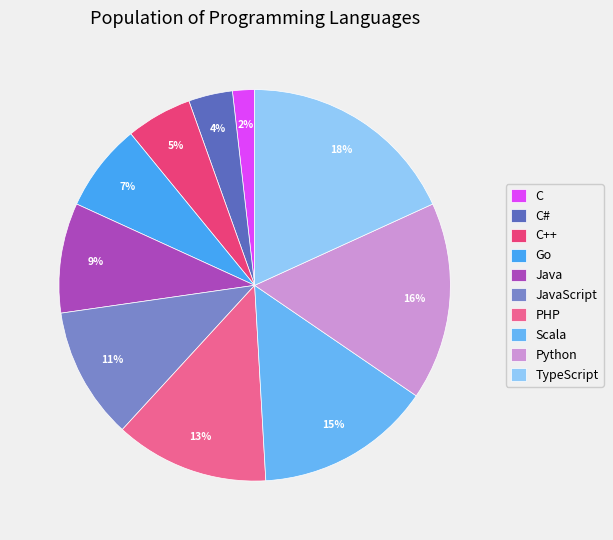

What is the largest slice in the pie chart?

TypeScript